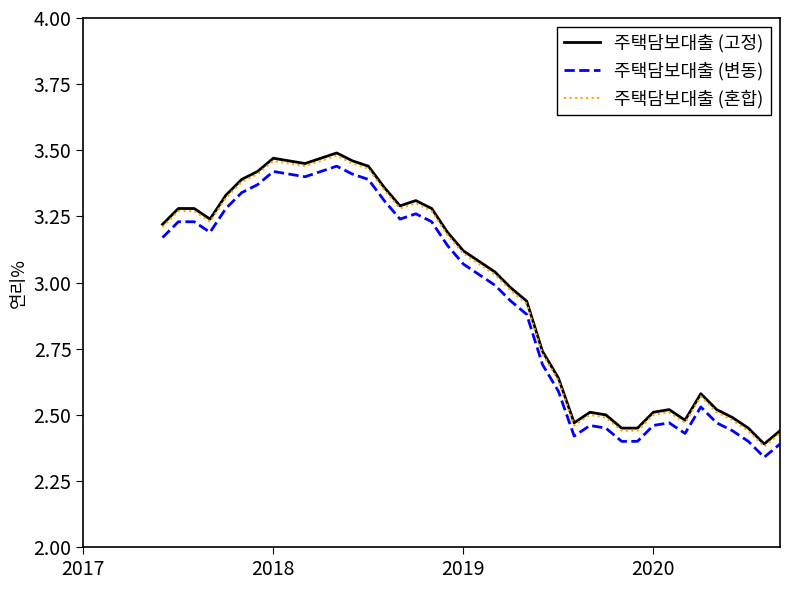

True or false: 주택담보대출 (변동) and 주택담보대출 (고정) intersect in this chart.

False